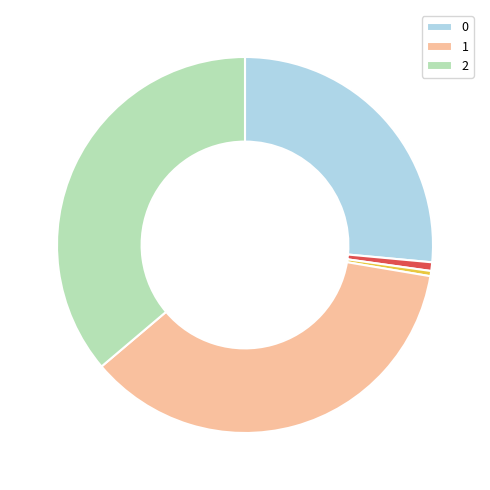

Does any single category account for the majority?

No